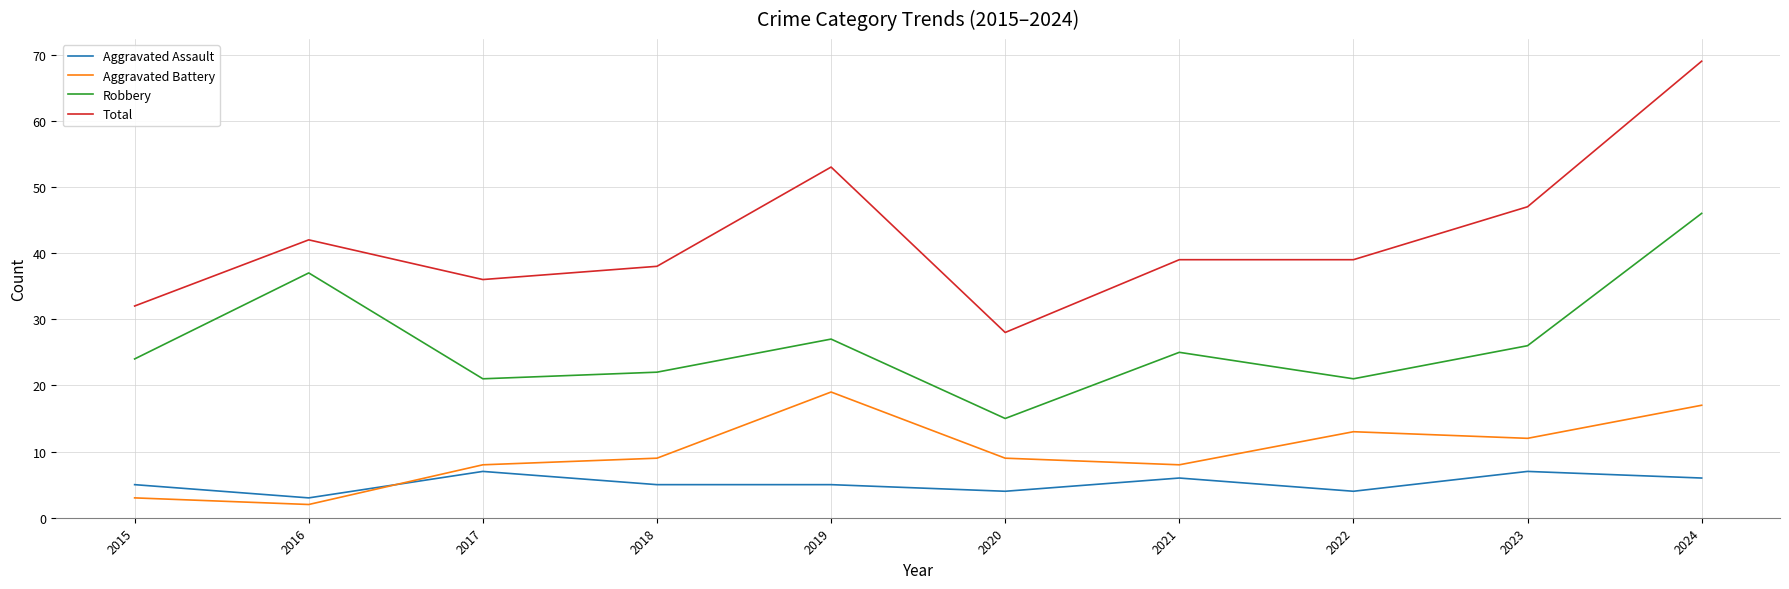

Is it true that Total equals 32 at 2015?

True